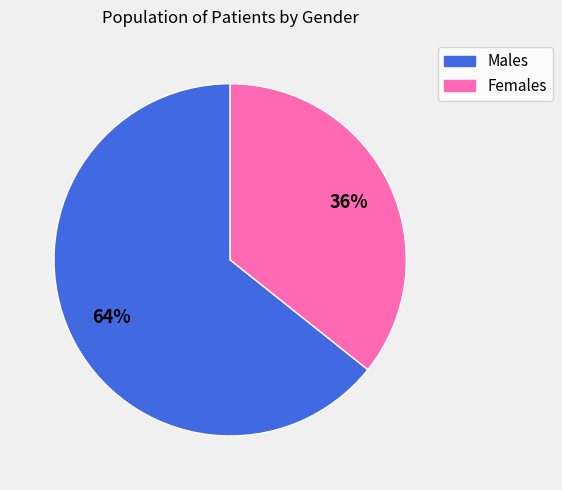

Which category has the biggest portion of the pie?

Males